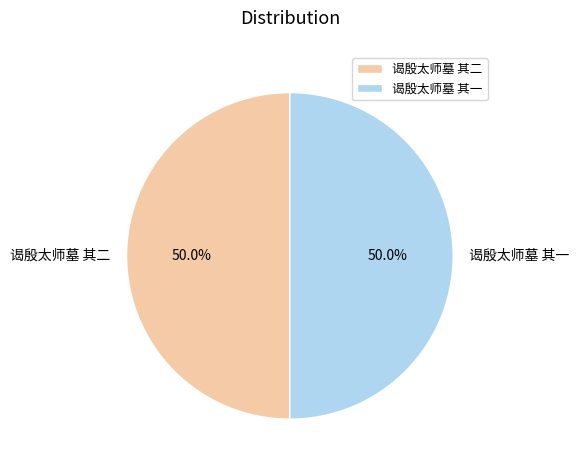

Do 谒殷太师墓 其二 and 谒殷太师墓 其一 together represent more than half of the pie?

Yes